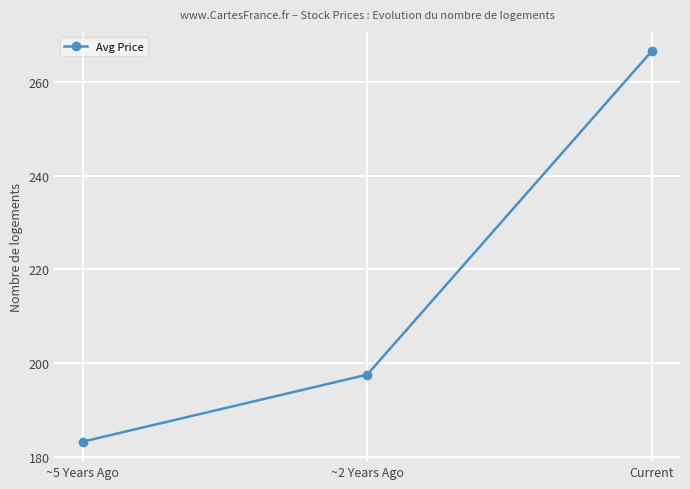

What is the label of the 2nd point from the right?

~2 Years Ago